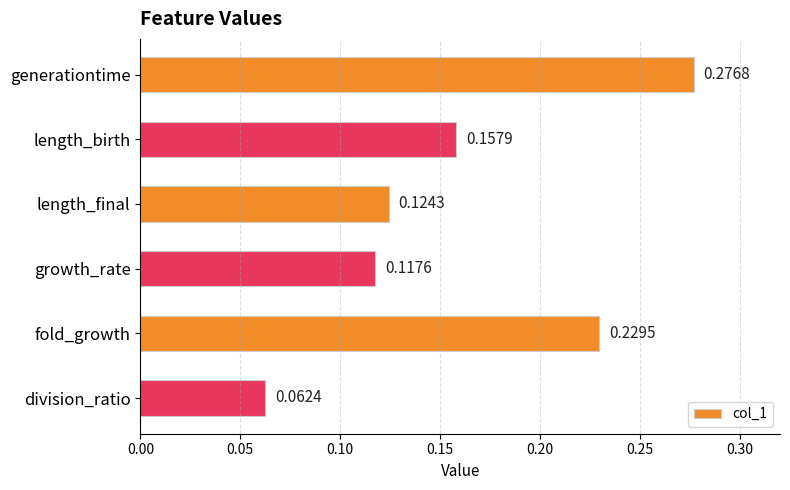

Where is the data nearest to the value 0?

division_ratio